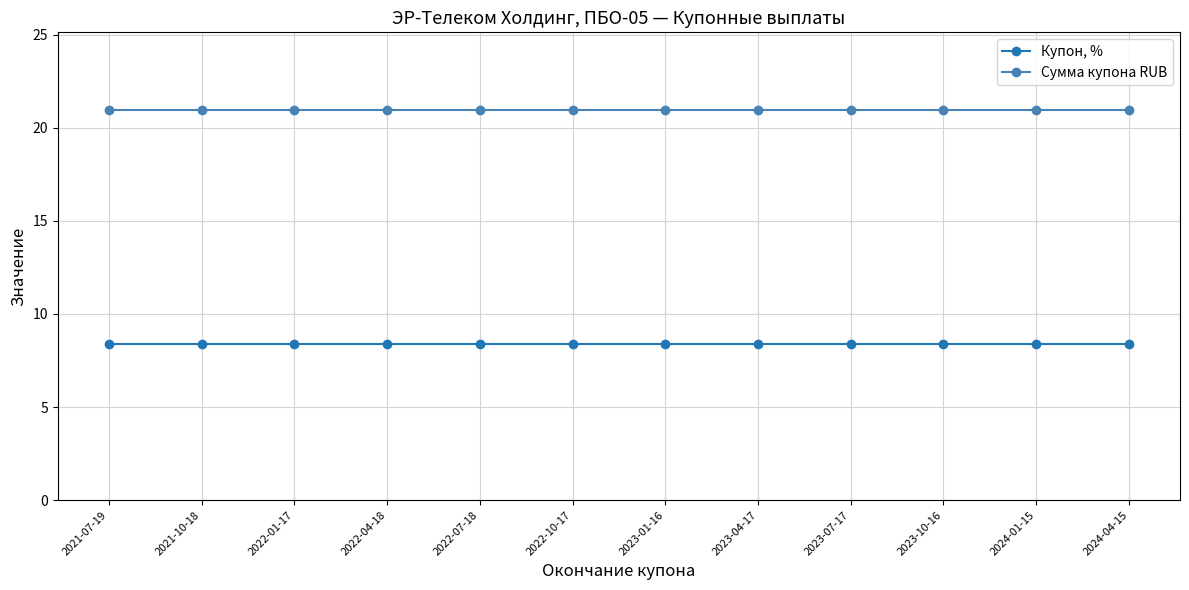

Rank the series at 2024-04-15 from highest to lowest value.

Сумма купона RUB, Купон, %